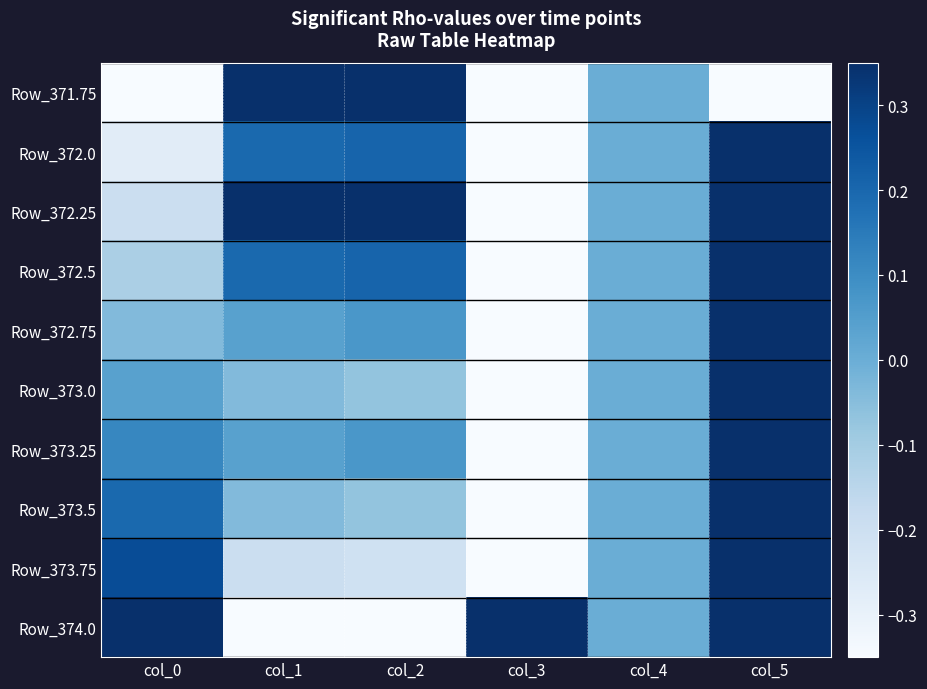

List the series in order of their peak value, lowest first.

Row_371.75, Row_372.0, Row_372.25, Row_372.5, Row_372.75, Row_373.0, Row_373.25, Row_373.5, Row_373.75, Row_374.0